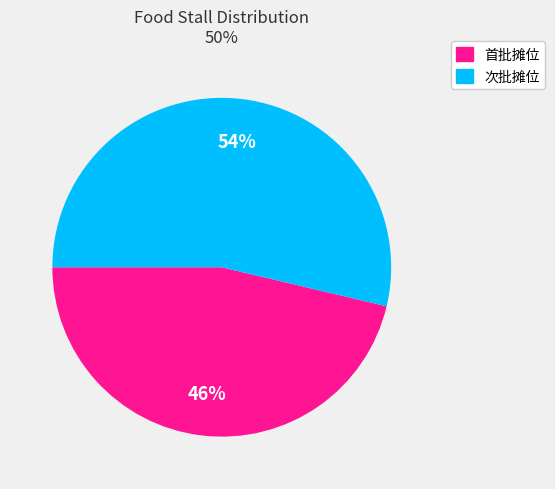

Count the number of slices in the pie.

2